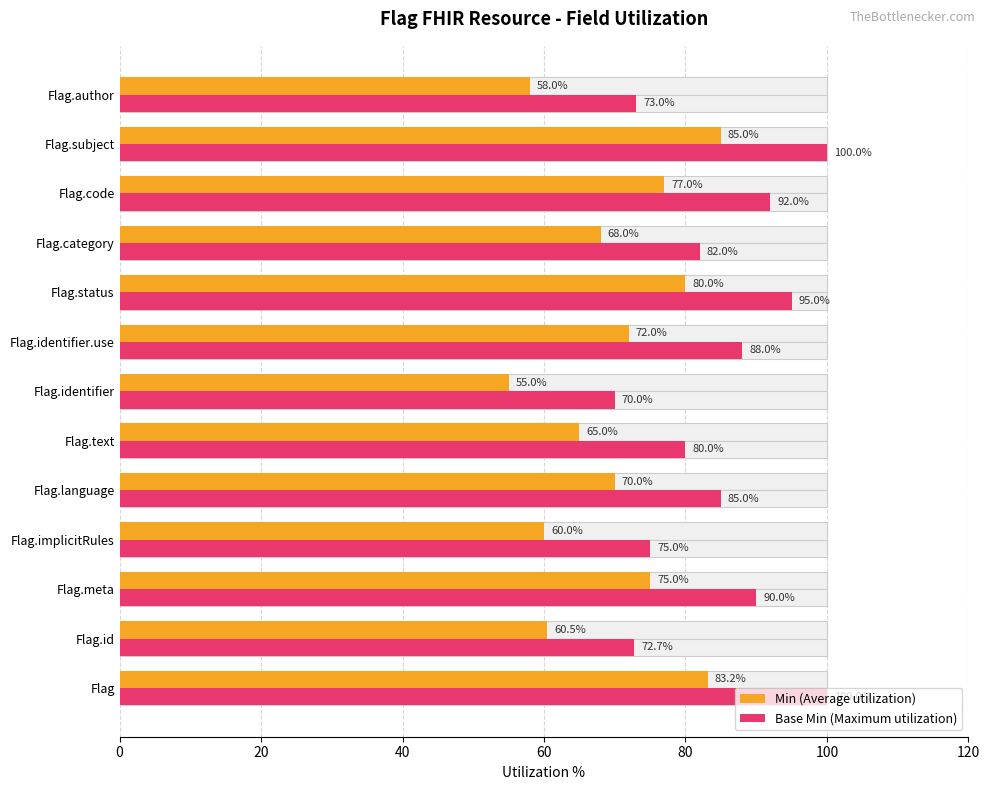

What is the sum of all Base Min (Maximum utilization) values?

1102.7